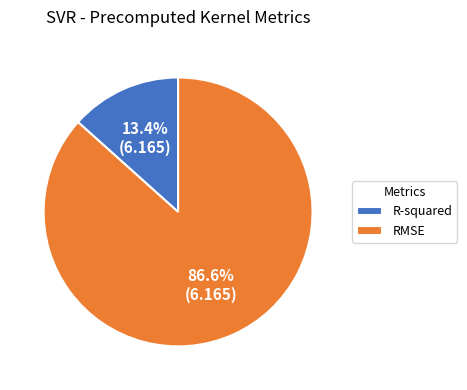

What percentage is the RMSE slice, to the nearest percent?

87%